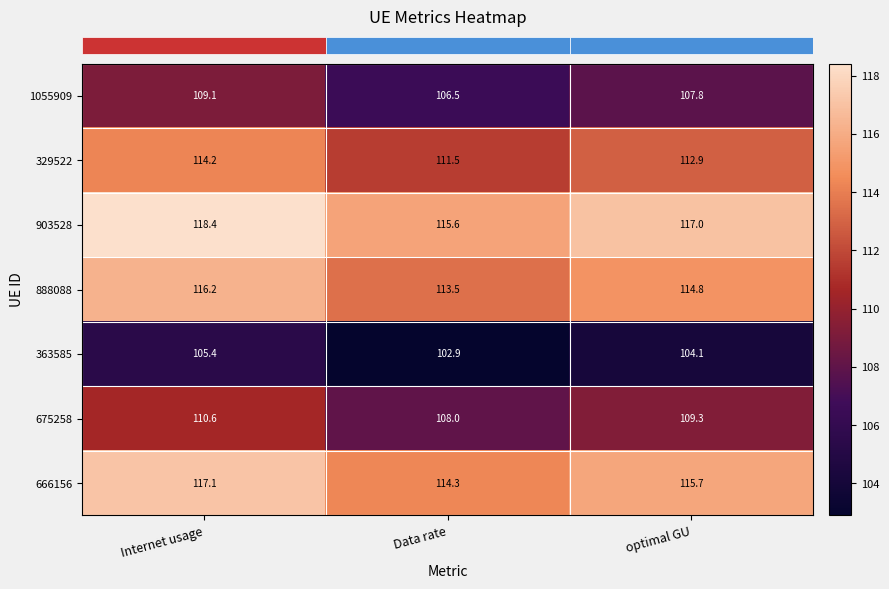

Reading left to right, extract all data points from this chart.

1055909: Internet usage=109.1	Data rate=106.5	optimal GU=107.8
329522: Internet usage=114.2	Data rate=111.5	optimal GU=112.9
903528: Internet usage=118.4	Data rate=115.6	optimal GU=117.0
888088: Internet usage=116.2	Data rate=113.5	optimal GU=114.8
363585: Internet usage=105.4	Data rate=102.9	optimal GU=104.1
675258: Internet usage=110.6	Data rate=108.0	optimal GU=109.3
666156: Internet usage=117.1	Data rate=114.3	optimal GU=115.7